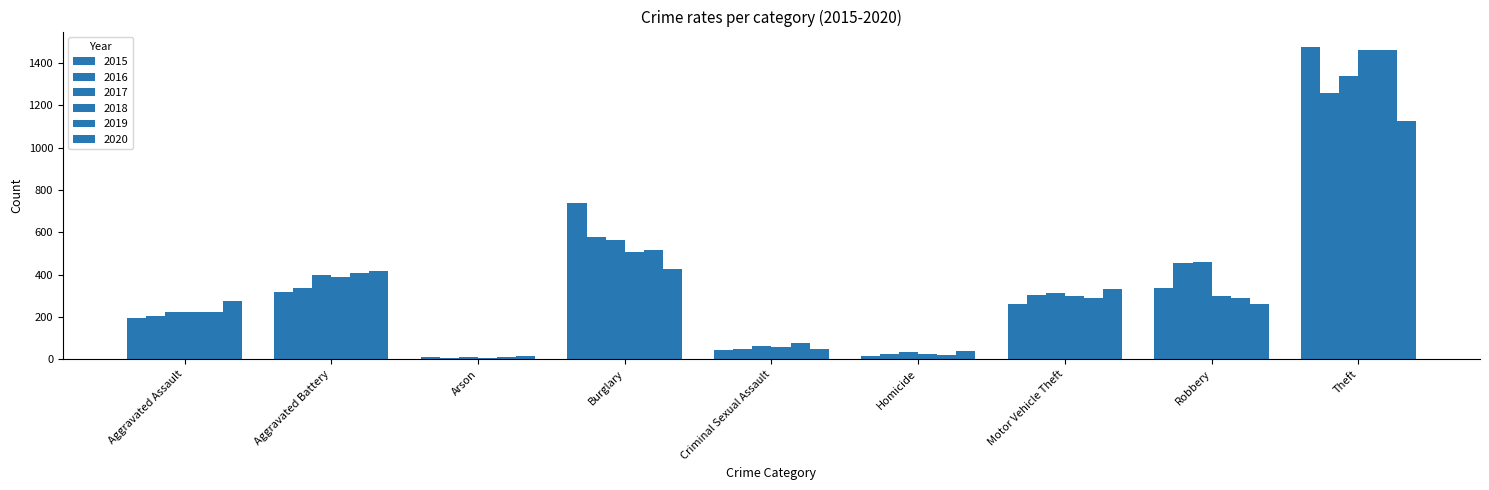

How many groups of bars are there?

9